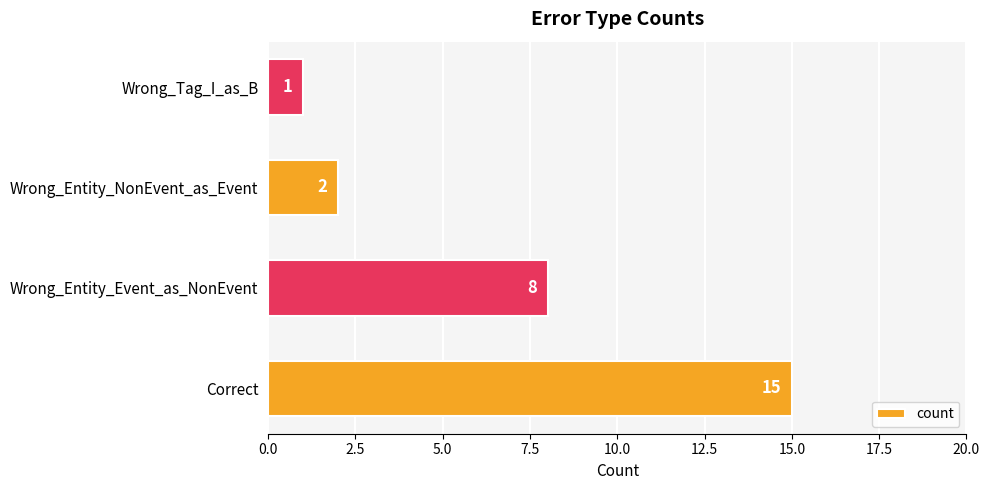

The chart shows a value of 3 at Wrong_Entity_Event_as_NonEvent. True or false?

False